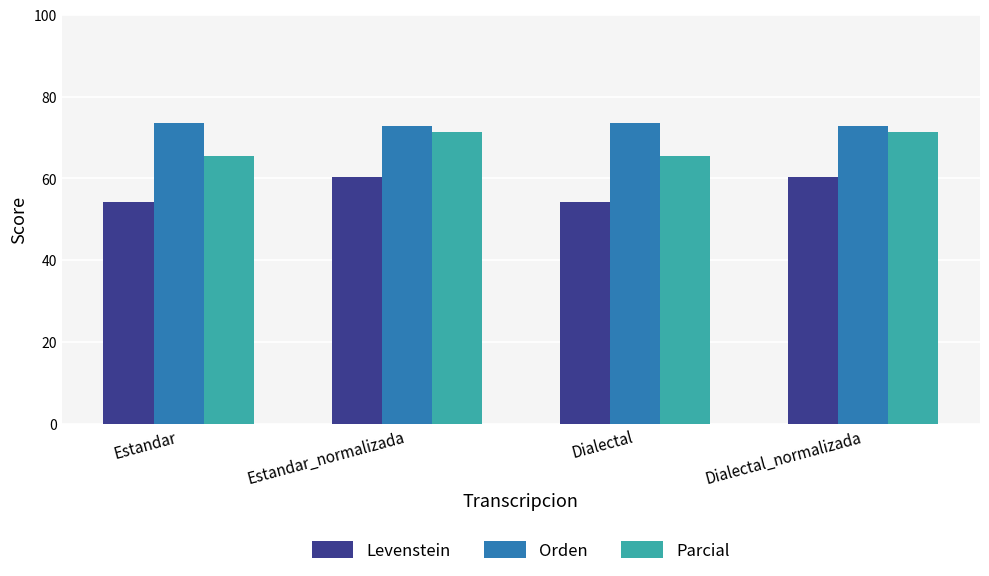

What is the total value across all series at Dialectal_normalizada?

204.2